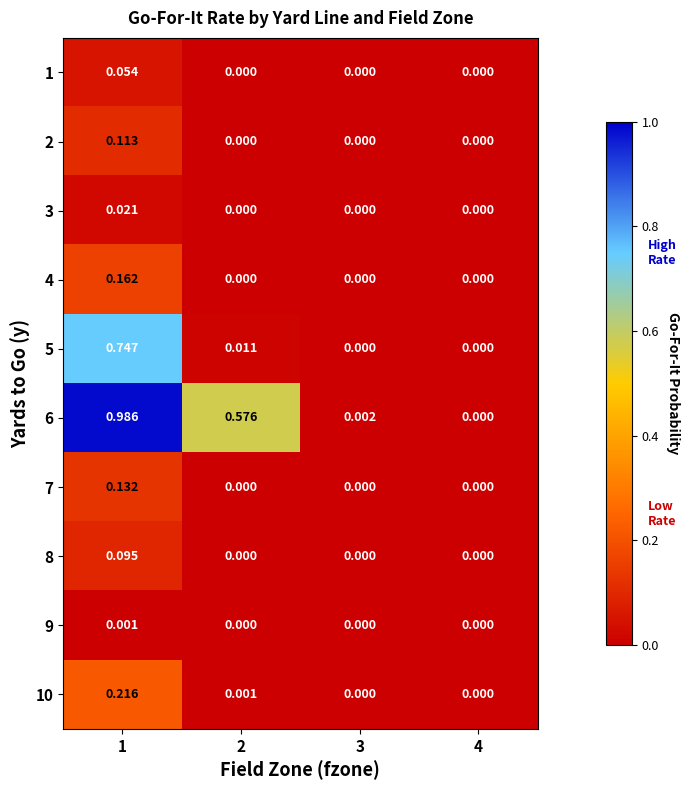

Is the value of 2 at 1 greater than the value of 6 at 1?

No